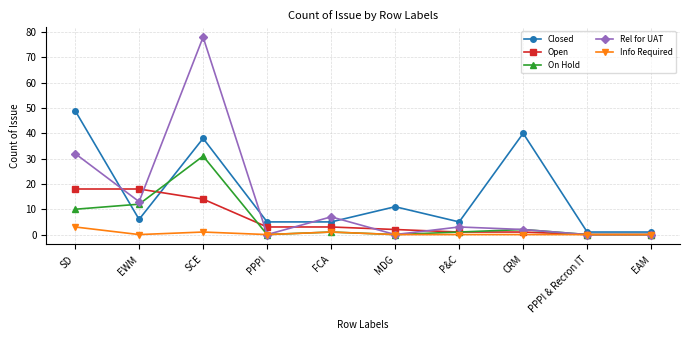

What is the maximum value for Rel for UAT?

78